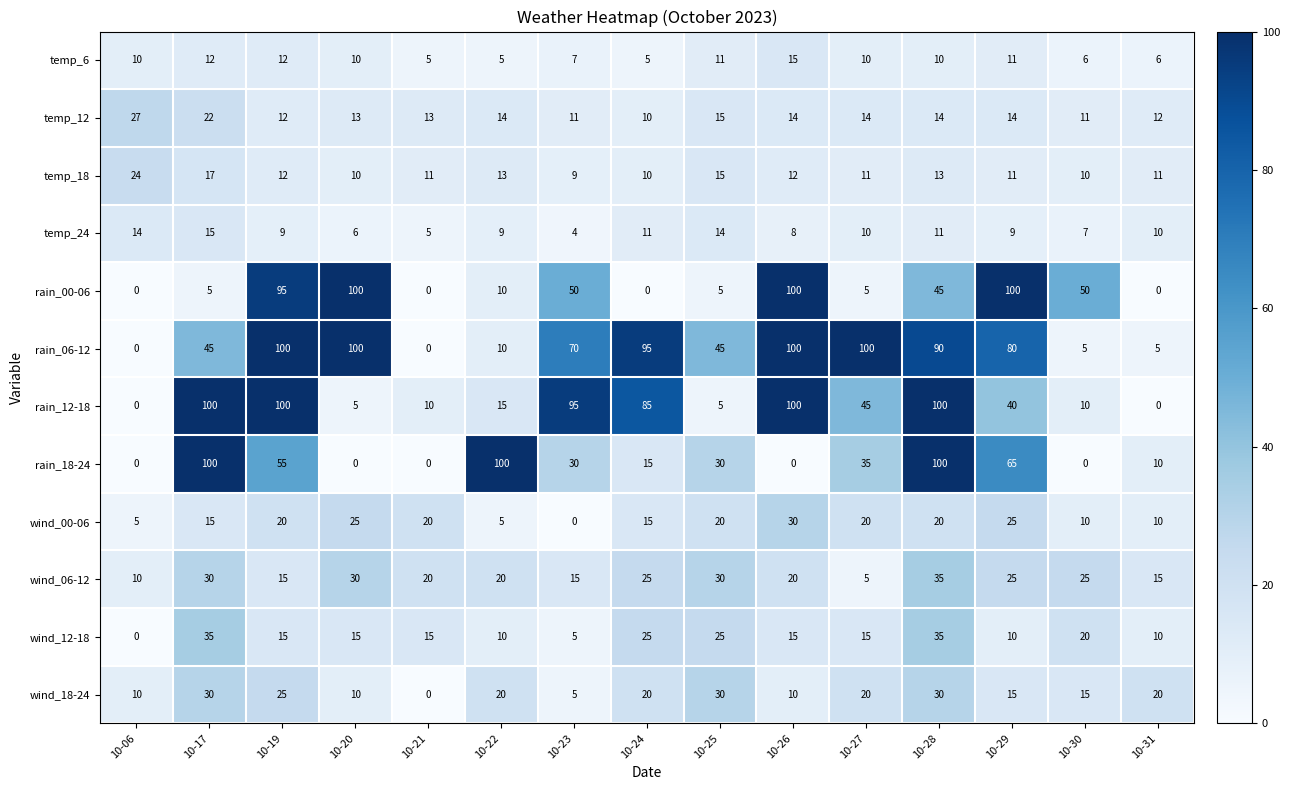

What is the spread (max minus min) of values at 10-06?

27